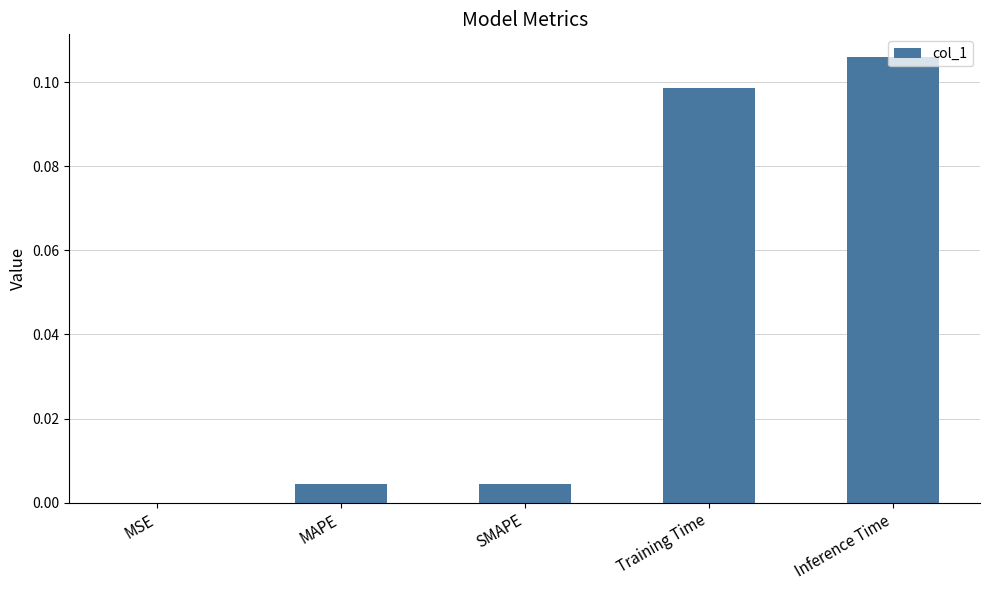

True or false: the data shows 0.0 at Inference Time.

False